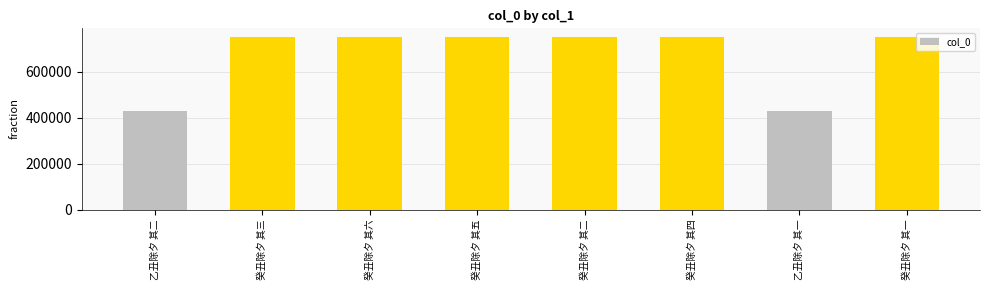

What is the difference between the values at 癸丑除夕 其三 and 癸丑除夕 其六?

3